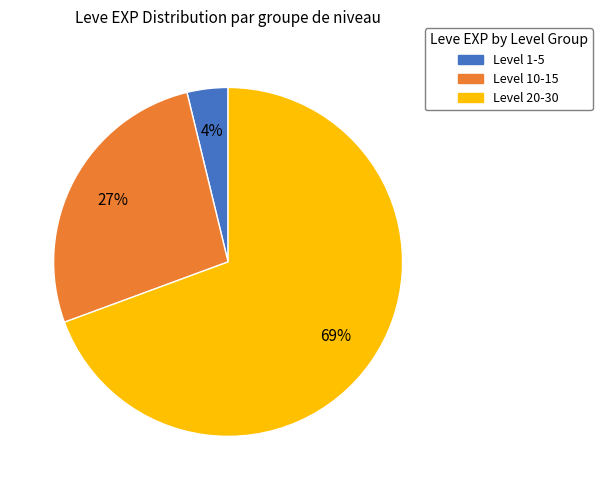

Do Level 1-5 and Level 10-15 together represent more than half of the pie?

No